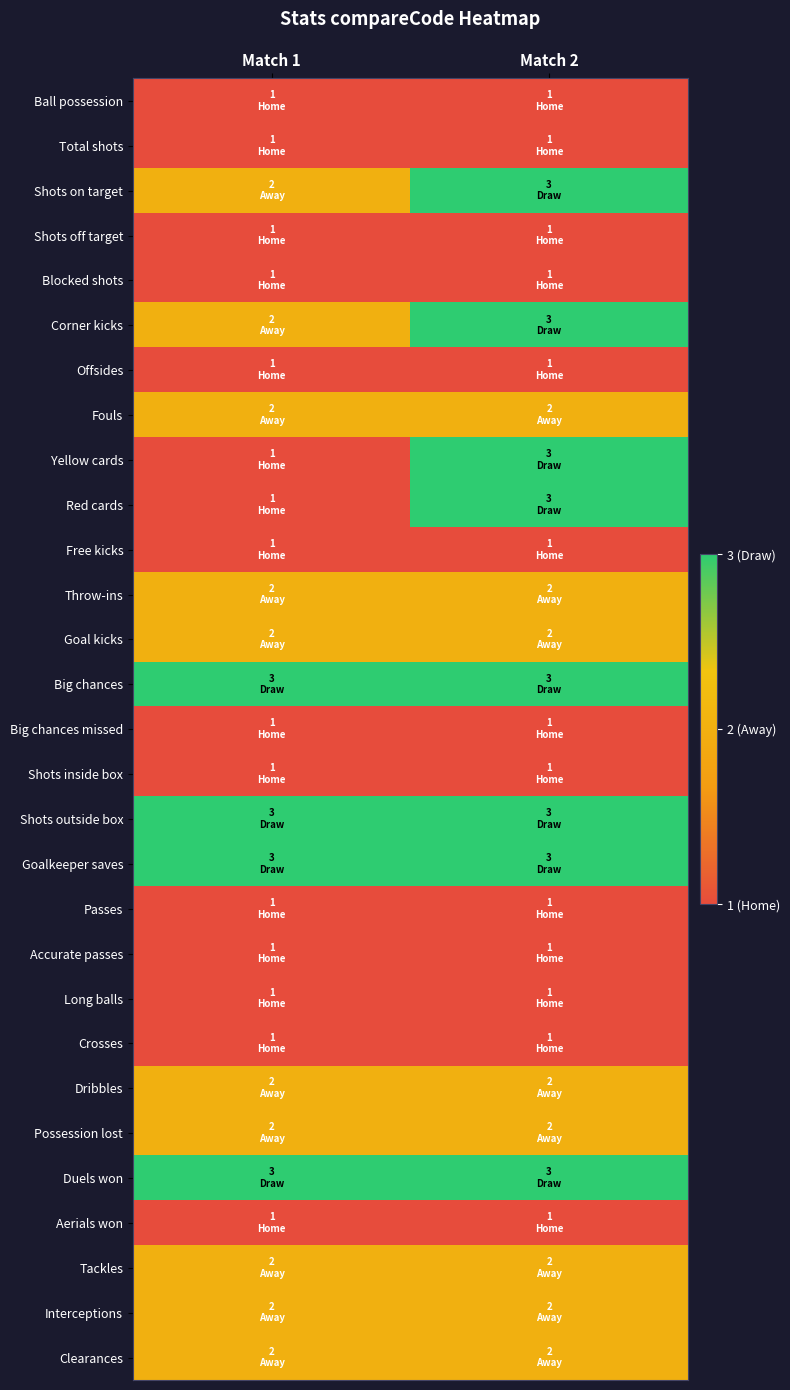

Reading left to right, transcribe all the data shown in this chart.

Ball possession: Match 1=1	Match 2=1
Total shots: Match 1=1	Match 2=1
Shots on target: Match 1=2	Match 2=3
Shots off target: Match 1=1	Match 2=1
Blocked shots: Match 1=1	Match 2=1
Corner kicks: Match 1=2	Match 2=3
Offsides: Match 1=1	Match 2=1
Fouls: Match 1=2	Match 2=2
Yellow cards: Match 1=1	Match 2=3
Red cards: Match 1=1	Match 2=3
Free kicks: Match 1=1	Match 2=1
Throw-ins: Match 1=2	Match 2=2
Goal kicks: Match 1=2	Match 2=2
Big chances: Match 1=3	Match 2=3
Big chances missed: Match 1=1	Match 2=1
Shots inside box: Match 1=1	Match 2=1
Shots outside box: Match 1=3	Match 2=3
Goalkeeper saves: Match 1=3	Match 2=3
Passes: Match 1=1	Match 2=1
Accurate passes: Match 1=1	Match 2=1
Long balls: Match 1=1	Match 2=1
Crosses: Match 1=1	Match 2=1
Dribbles: Match 1=2	Match 2=2
Possession lost: Match 1=2	Match 2=2
Duels won: Match 1=3	Match 2=3
Aerials won: Match 1=1	Match 2=1
Tackles: Match 1=2	Match 2=2
Interceptions: Match 1=2	Match 2=2
Clearances: Match 1=2	Match 2=2